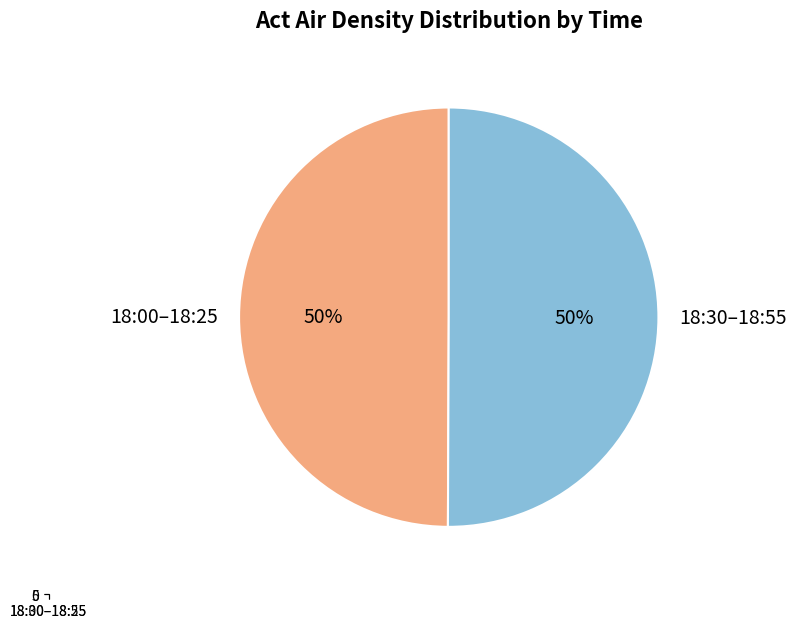

True or false: 18:00 accounts for 21% of the total.

False